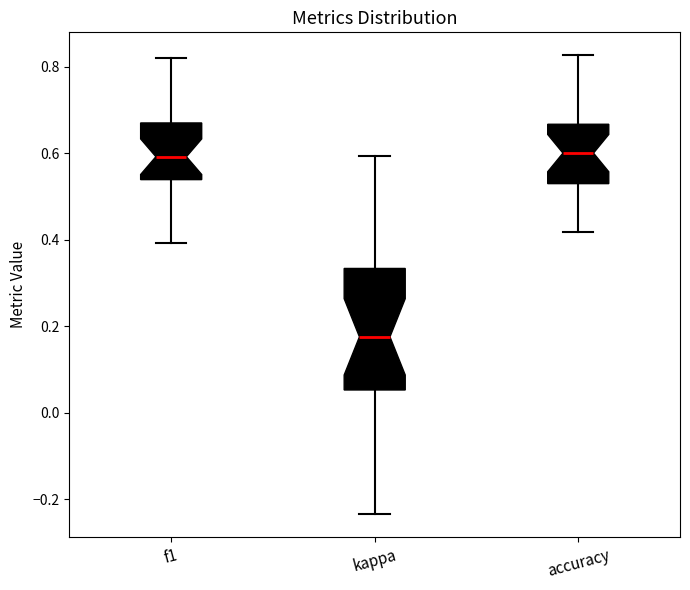

Where does the median line of the box for accuracy sit on the y-axis? The values are not printed on the chart, so give them approximately, as read against the axis.

0.60